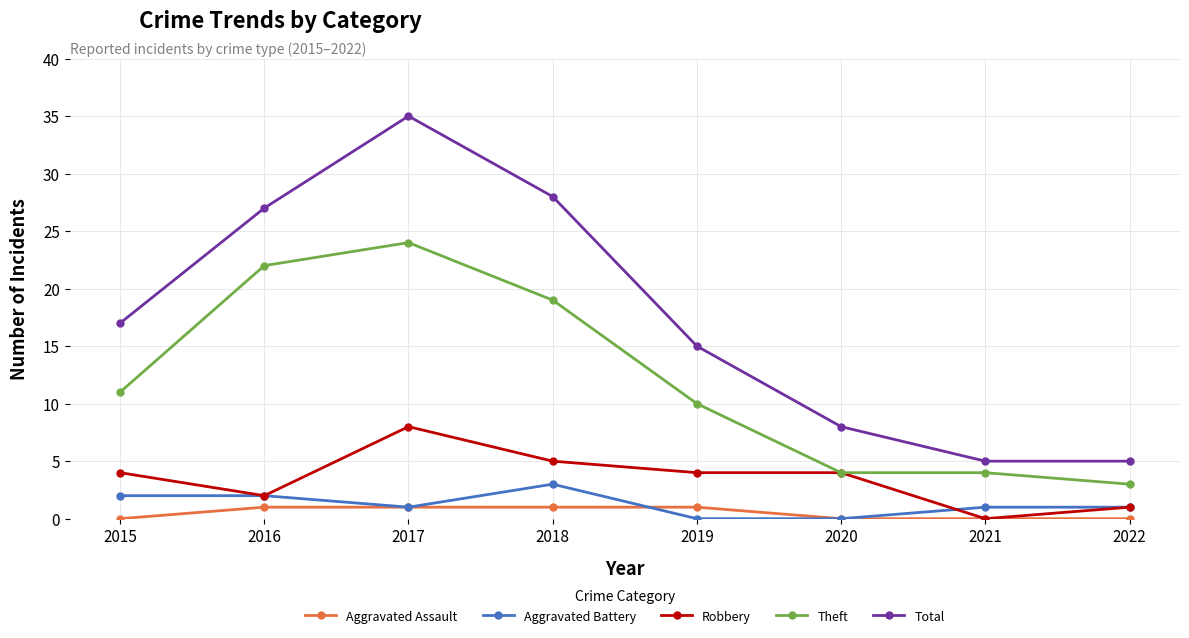

What is the greatest value displayed?

35